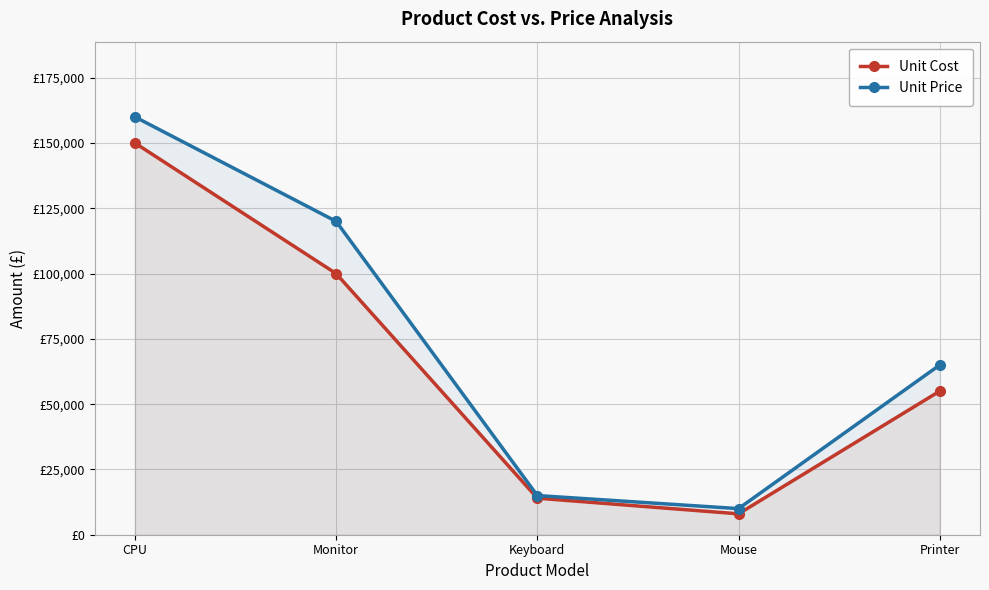

Count the number of categories in the chart.

5